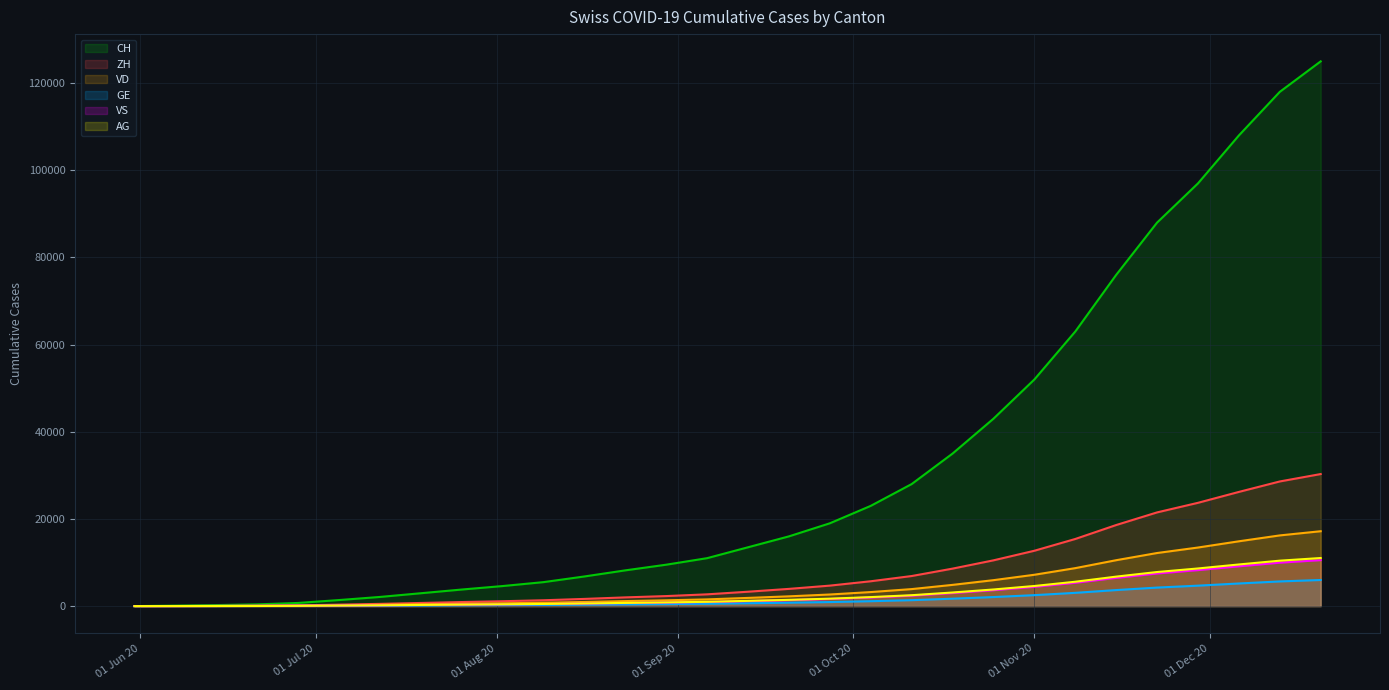

Rank the series by their maximum value, from lowest to highest.

GE, VS, AG, VD, ZH, CH